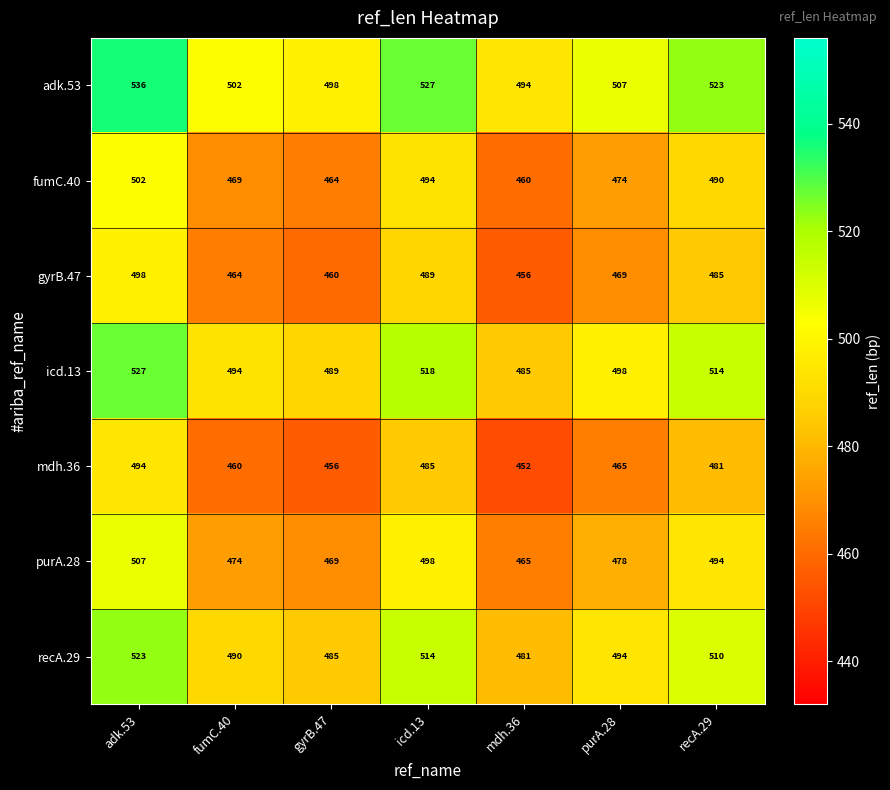

Which category has the lowest value across all series?

mdh.36